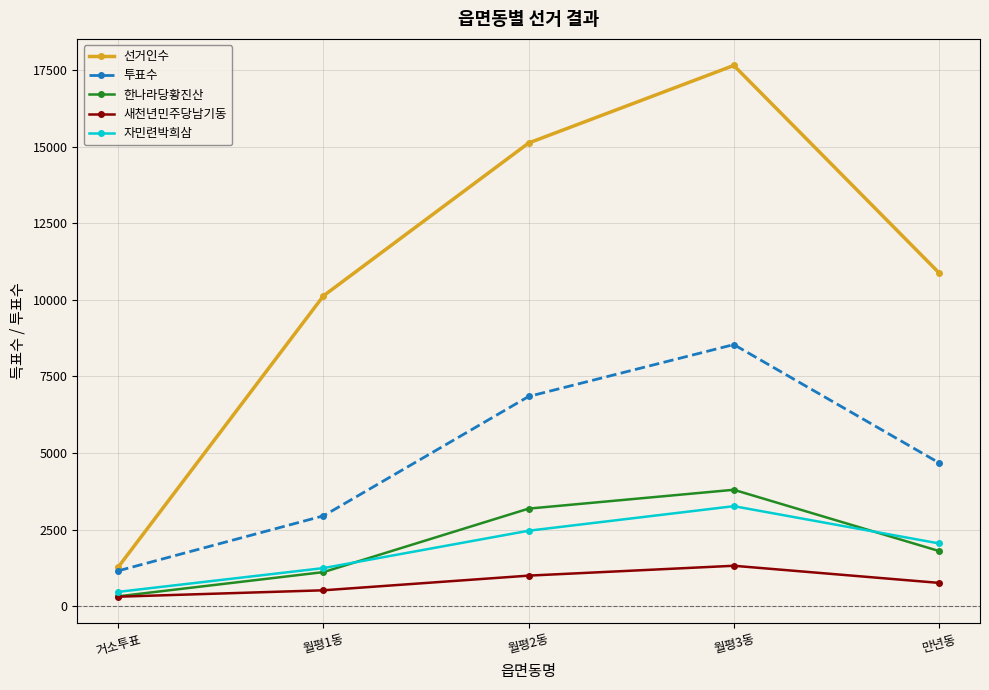

What is the maximum value for 투표수?

8538